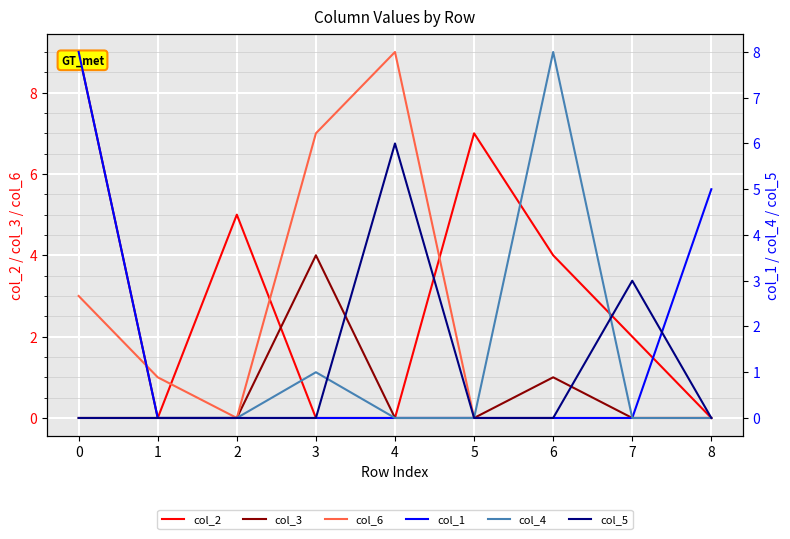

How many values in the col_6 series exceed 0?

4